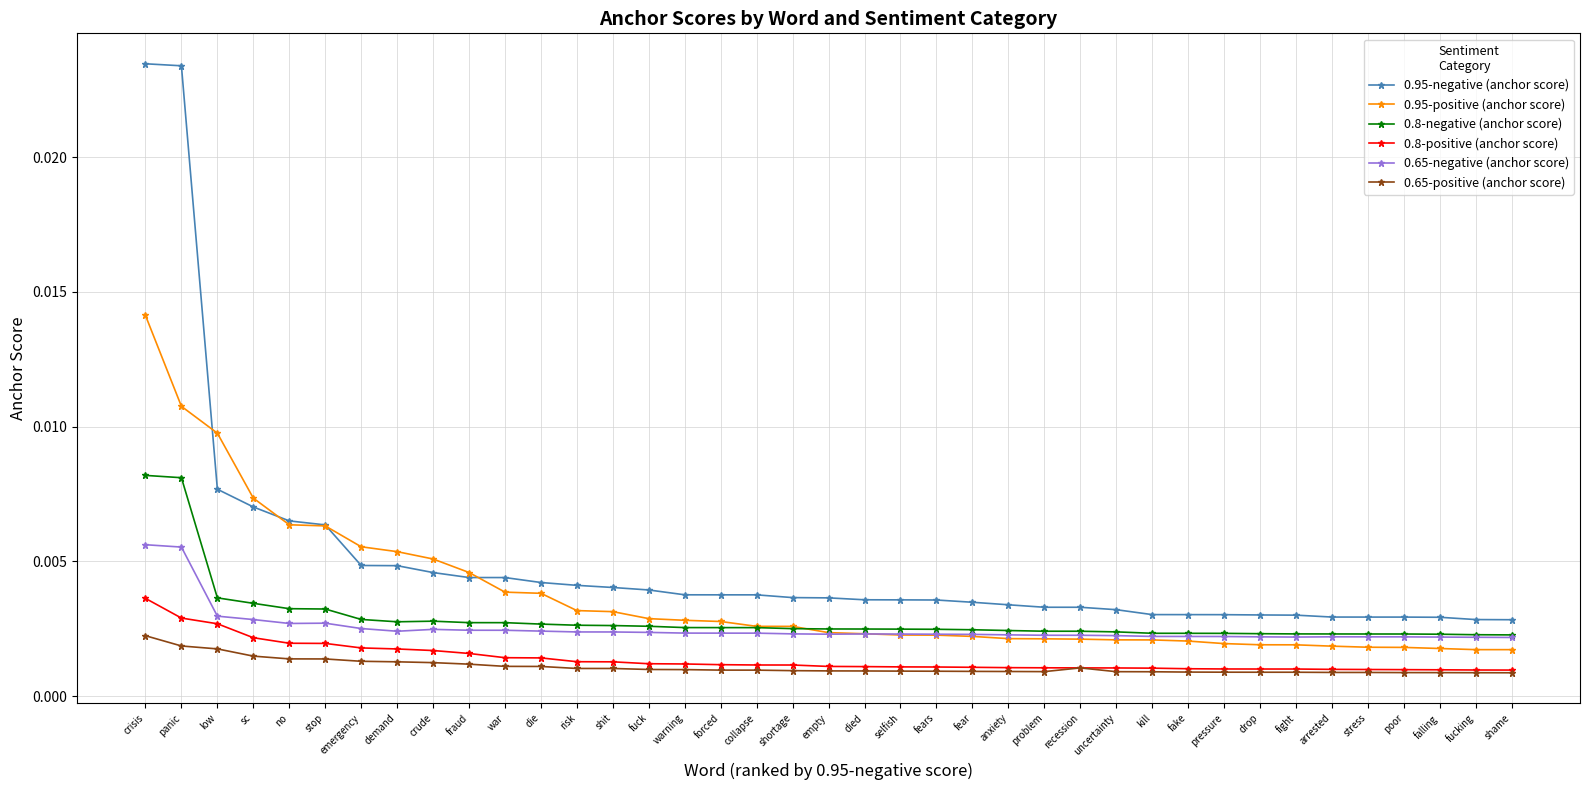

Count the 0.95-negative (anchor score) values in the range 0 to 1.

39